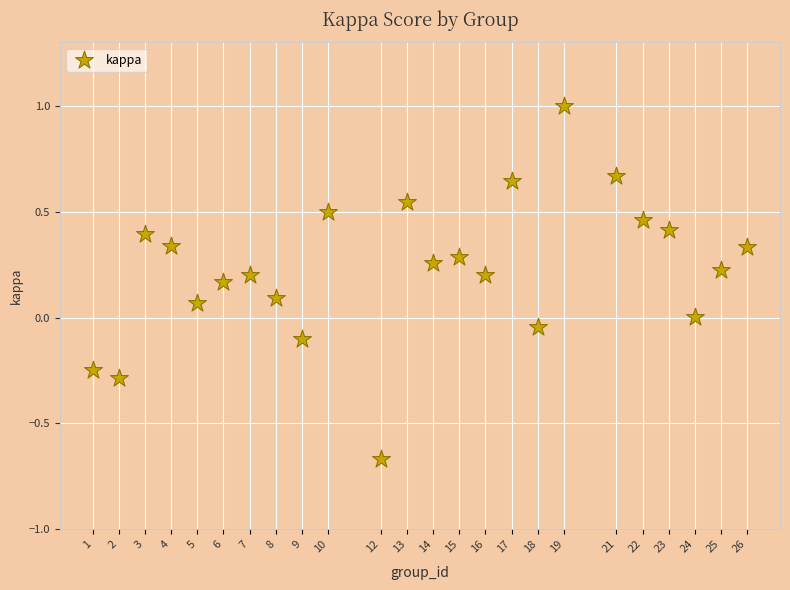

What is the range of X values (max minus min)?

25.0